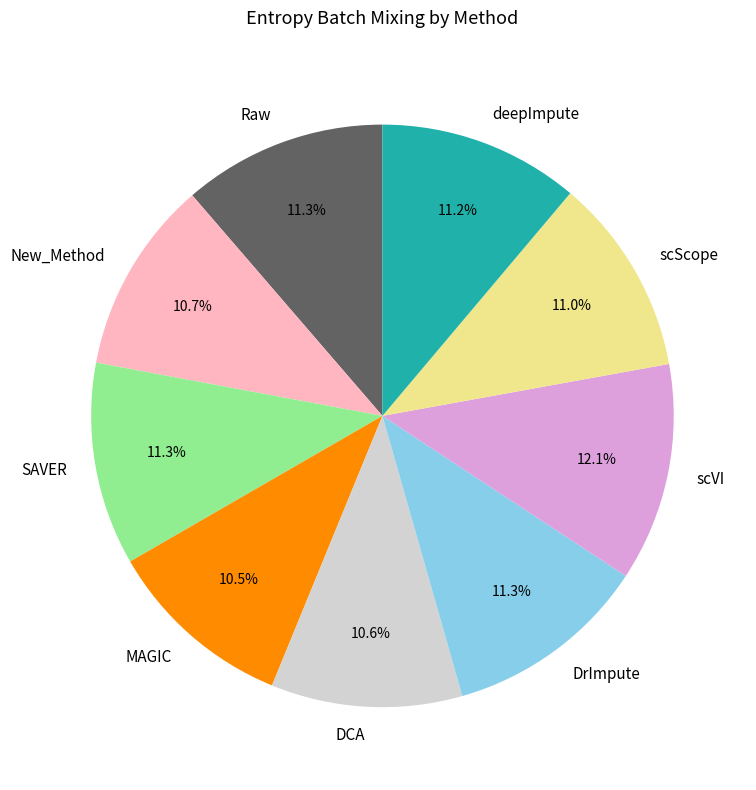

To the nearest percent, what is the difference between the largest and smallest slice percentages?

2%